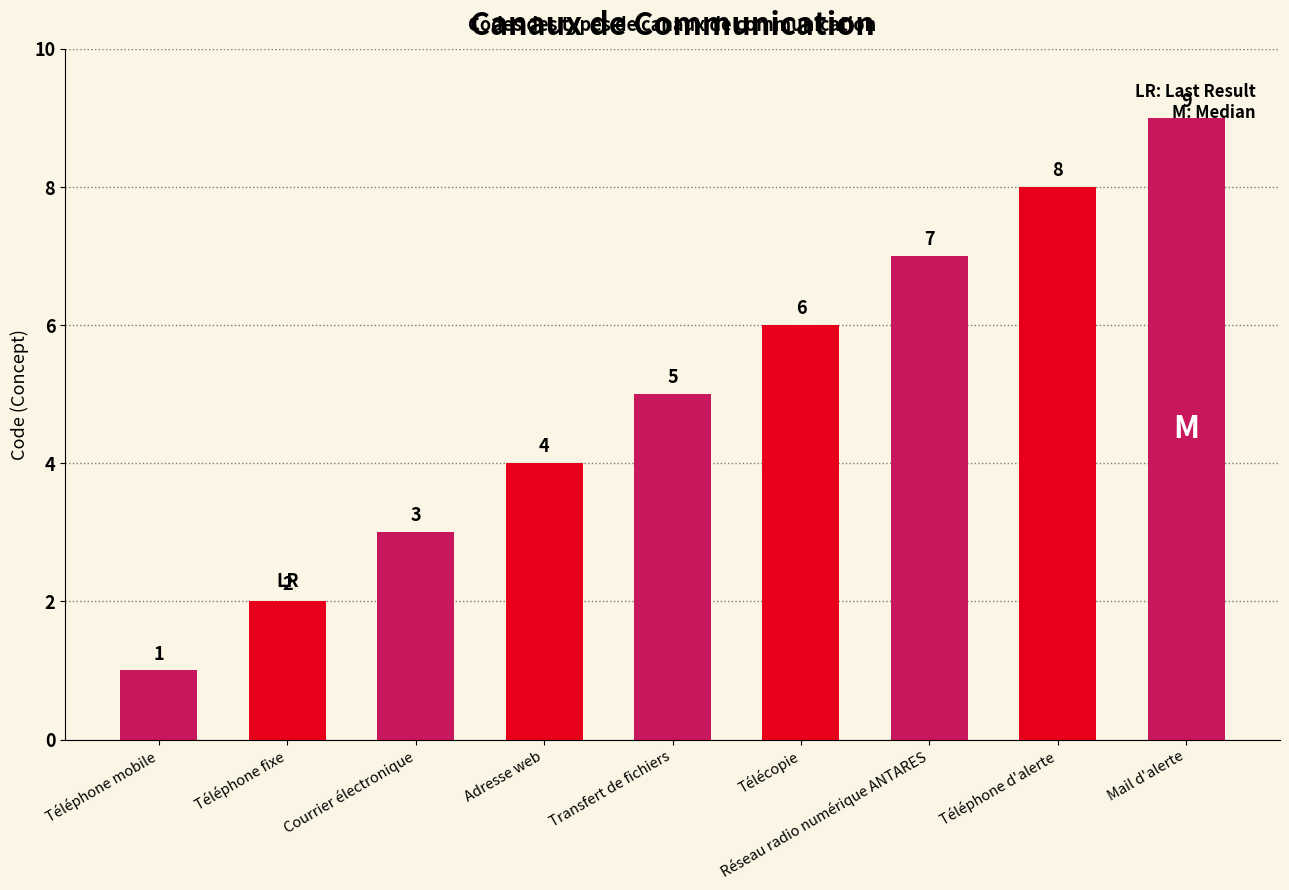

Does the chart contain stacked bars?

No